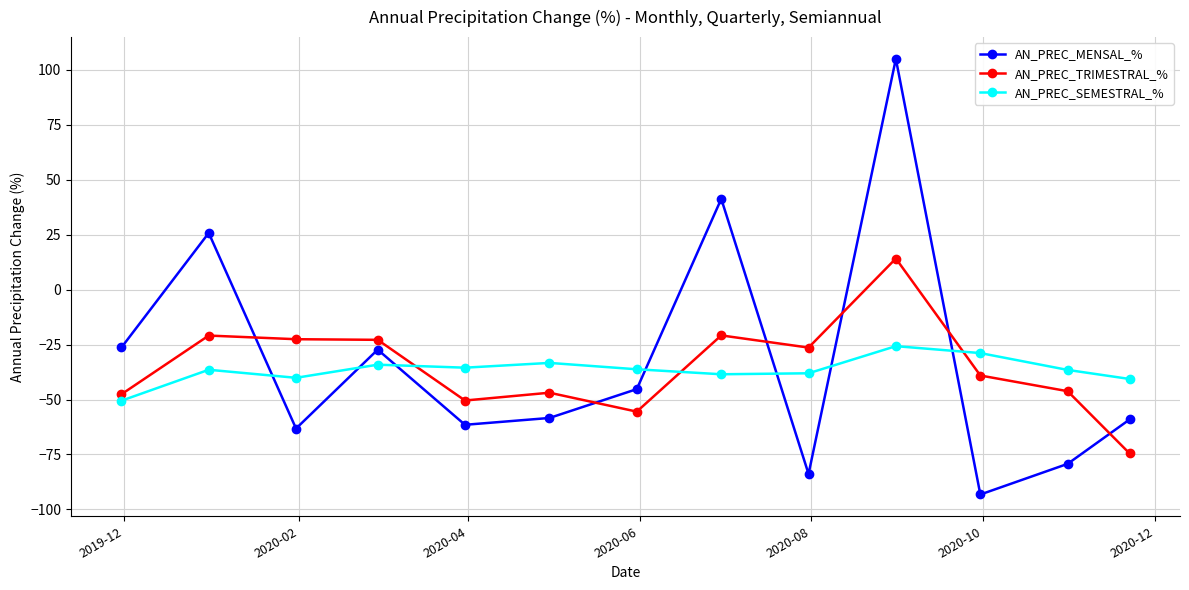

Which series has the widest spread of values?

AN_PREC_MENSAL_%